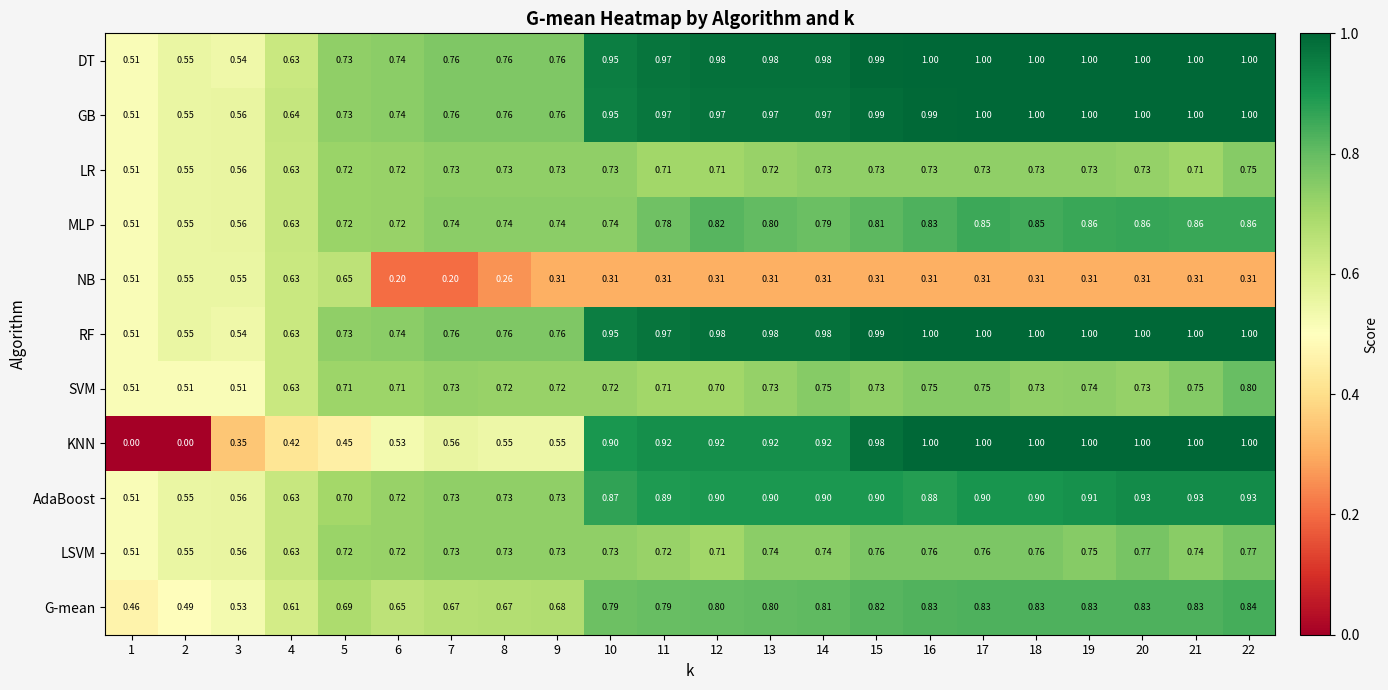

Is the value of LR at 12 greater than the value of NB at 6?

Yes